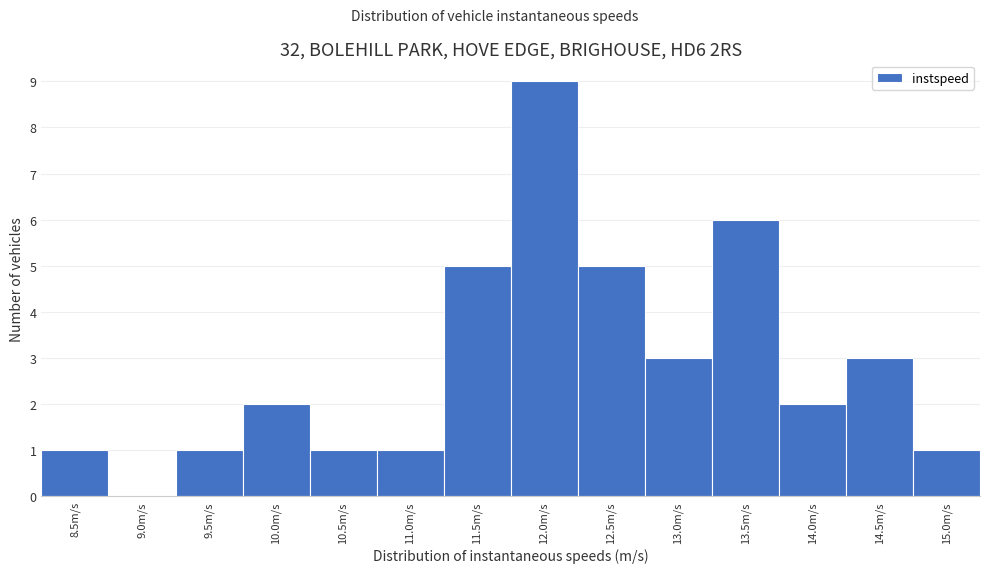

Over which range of the x-axis is the bar tallest?

11.75 to 12.25